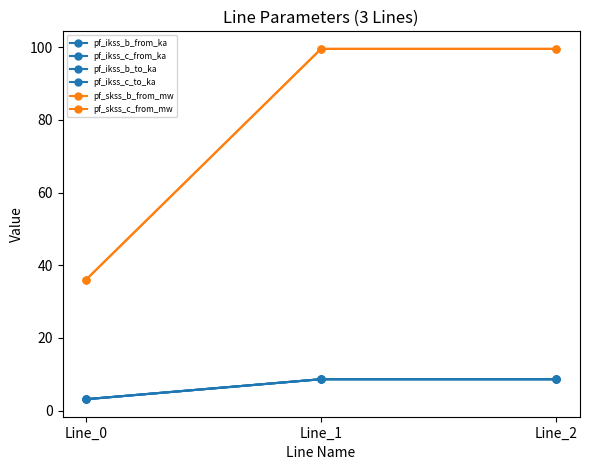

What is the lowest value of the pf_ikss_b_from_ka series?

3.1